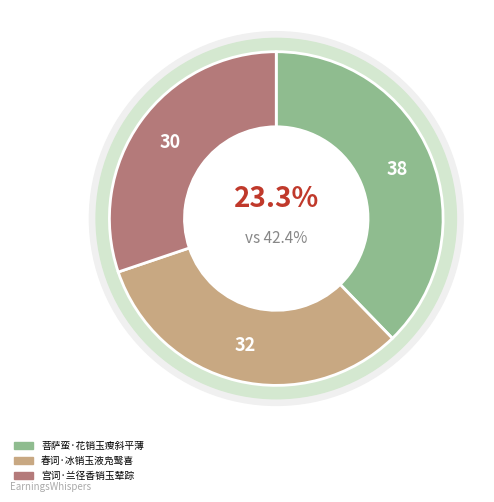

To the nearest percent, what is the difference between the largest and smallest slice percentages?

8%